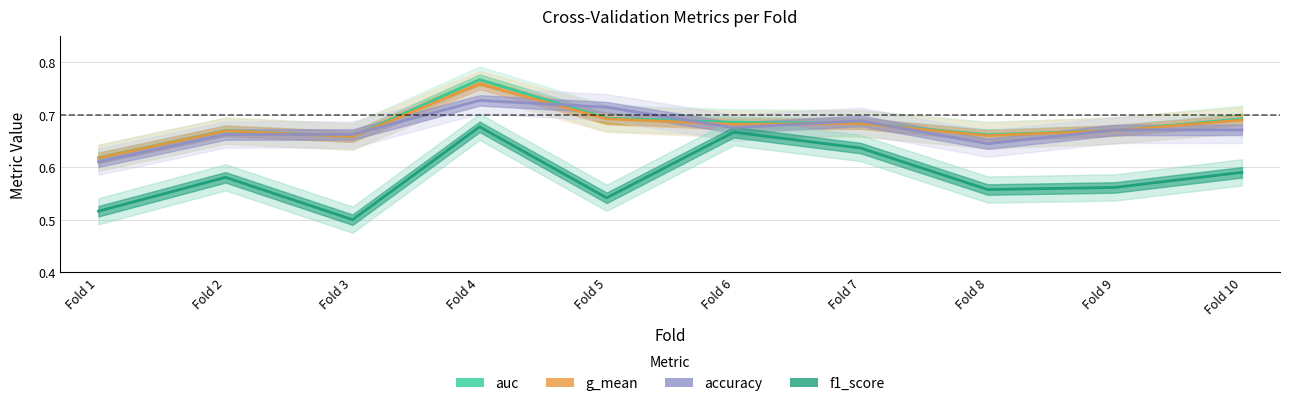

At which label is accuracy closest to 0?

Fold 1